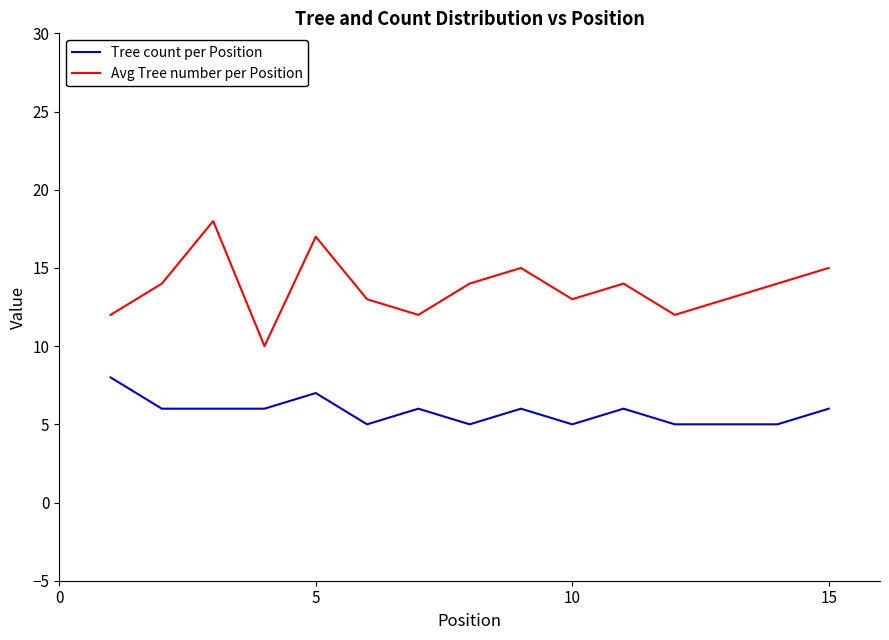

List the series in order of their peak value, lowest first.

Tree count per Position, Avg Tree number per Position